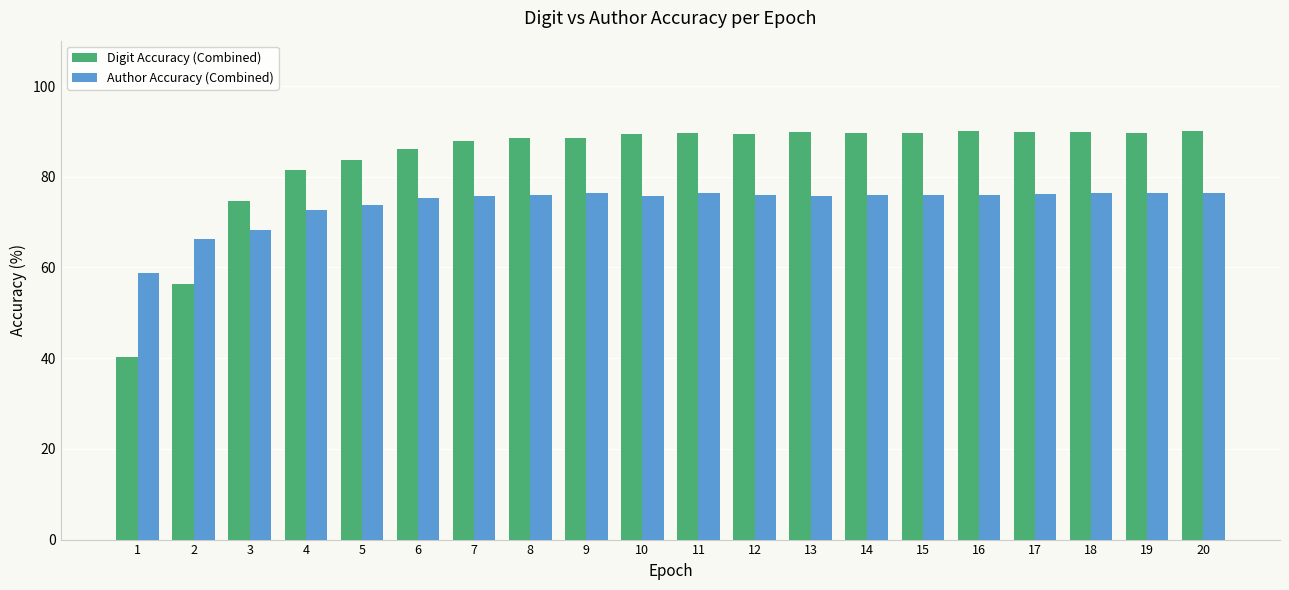

At 14, list the series in order from largest to smallest.

Digit Accuracy (Combined), Author Accuracy (Combined)